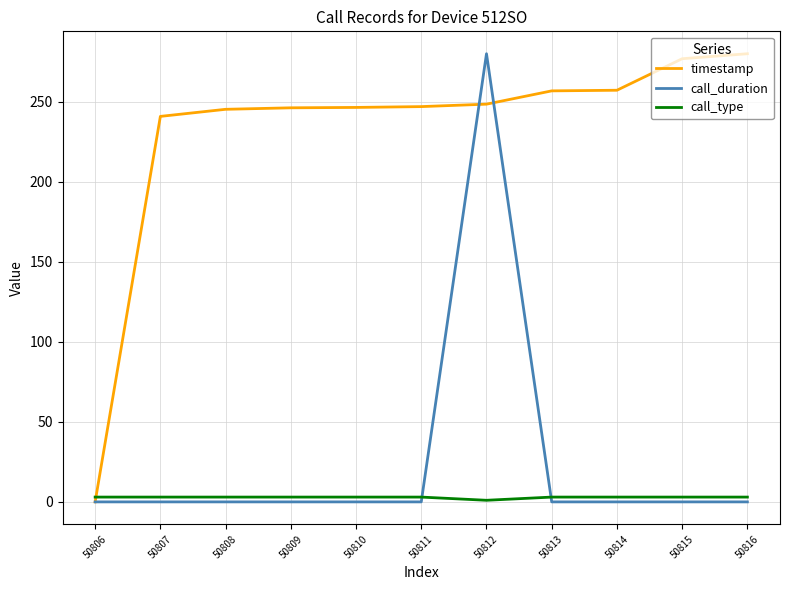

What are all the series names shown in the legend?

timestamp, call_duration, call_type